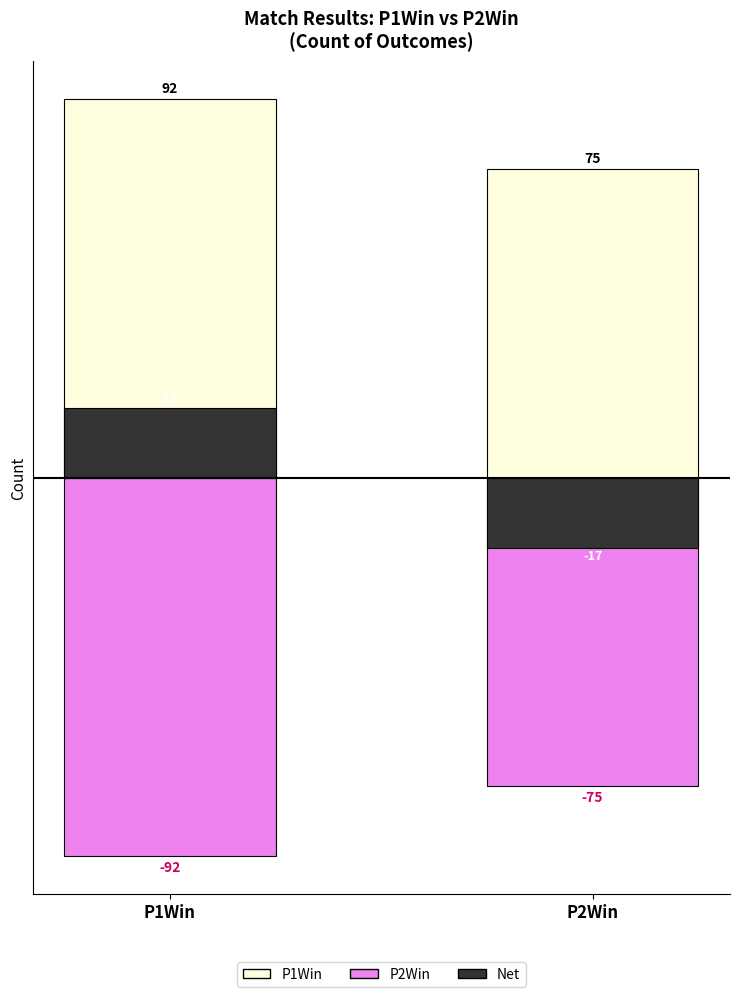

What is the value of the P2Win Count (neg) bar at the 2nd from the left?

-75